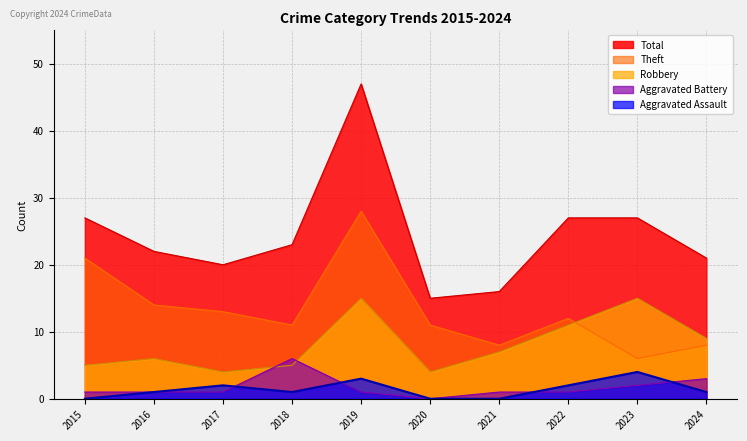

What is the sum of all Total values?

245